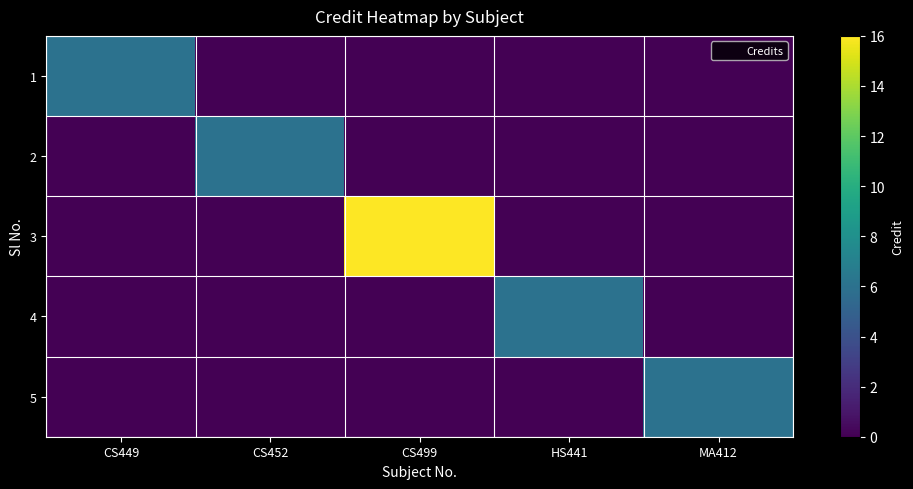

Between HS441 and CS452, which is larger?

HS441